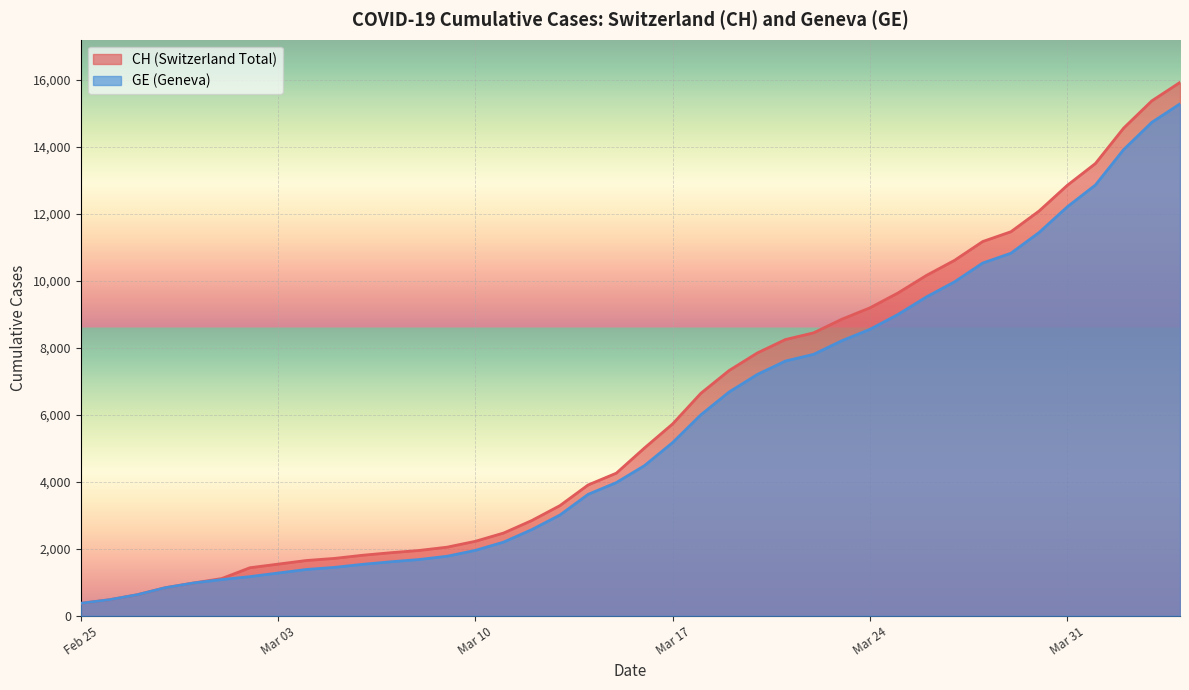

What is the maximum value shown in the chart?

15926